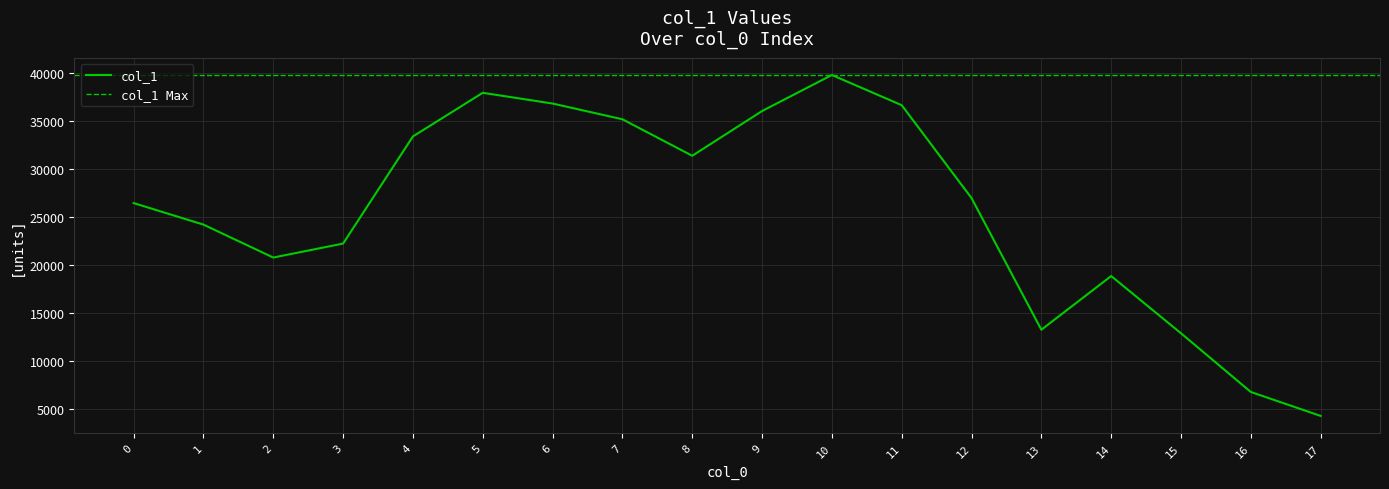

What is the change in value from 0 to 7?

+8741